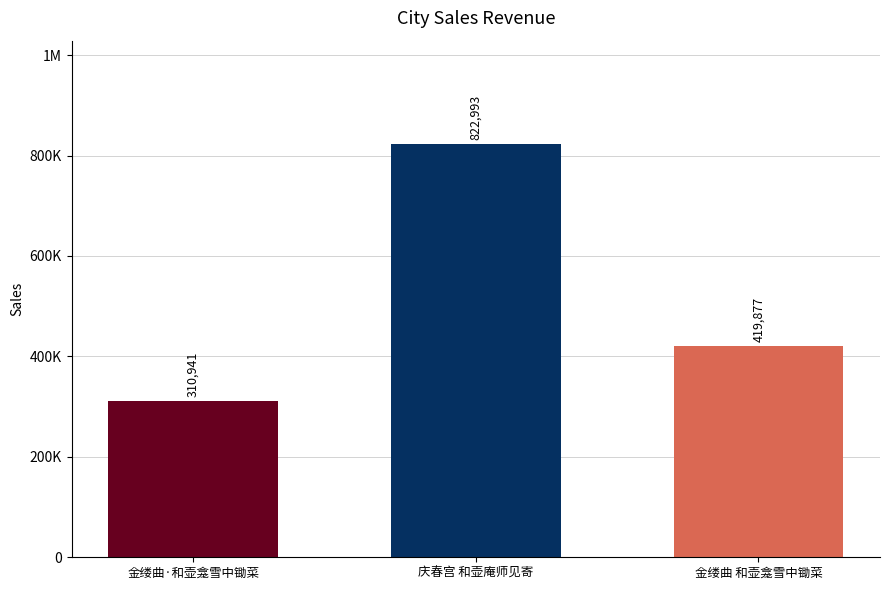

Are the bars horizontal?

No